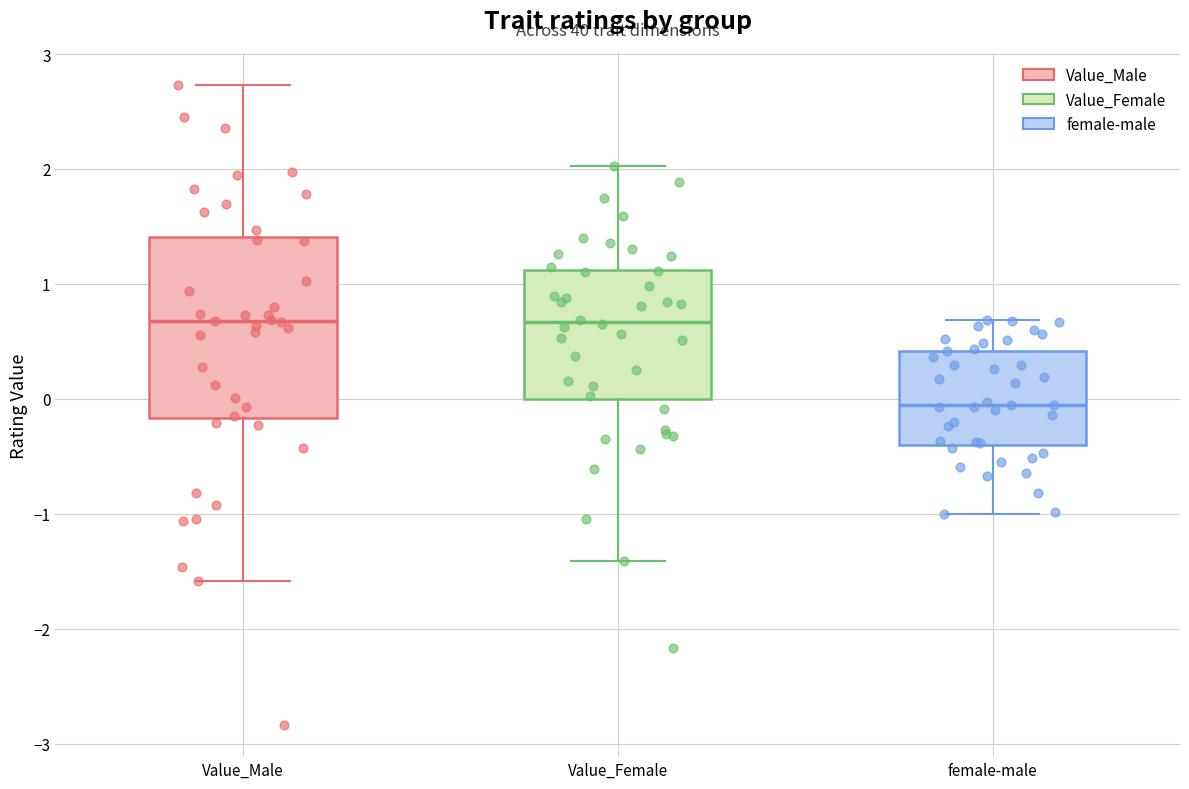

Comparing the boxes themselves (not the whiskers), which one is the tallest?

Value_Male